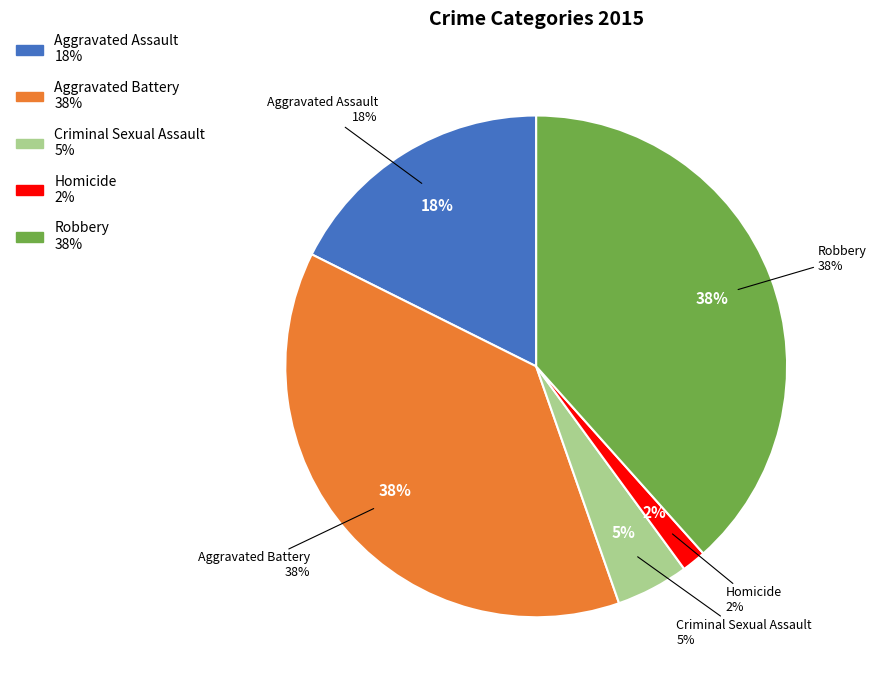

Which slice is the smallest?

Homicide